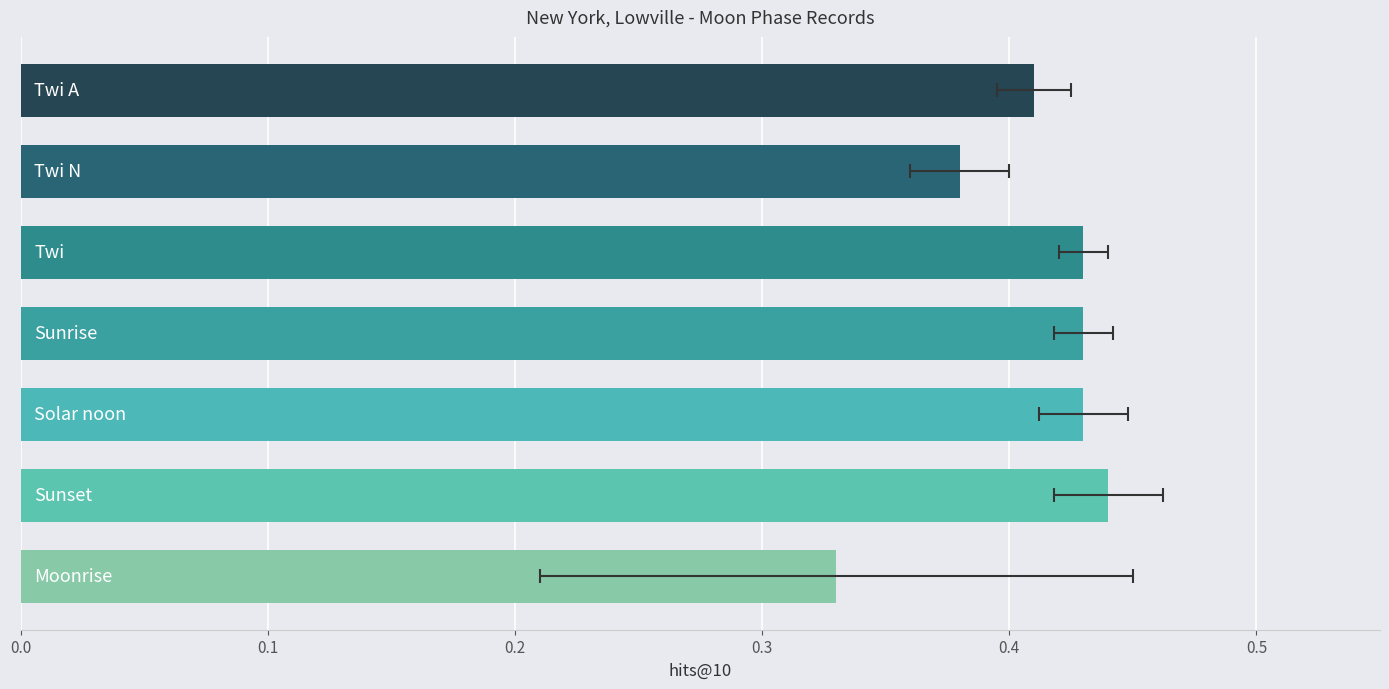

Reading left to right, transcribe all the data shown in this chart.

0.4	0.4	0.4	0.4	0.4	0.4	0.3